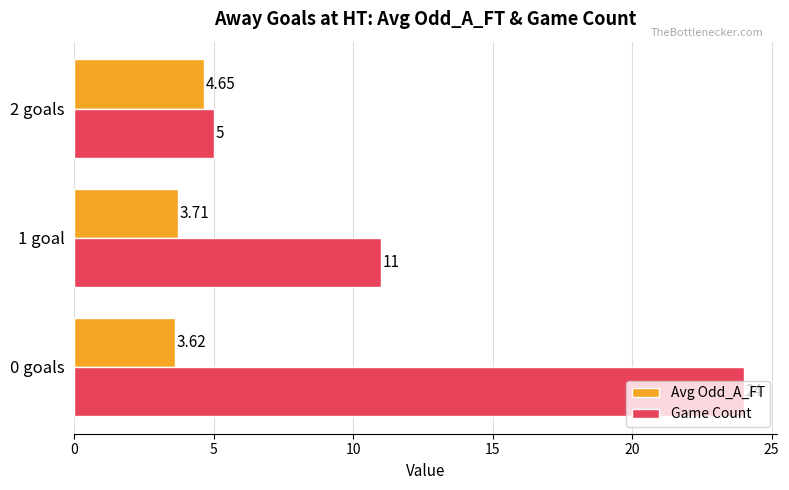

Is the value of Avg Odd_A_FT at 0 goals greater than the value of Game Count at 1 goal?

No